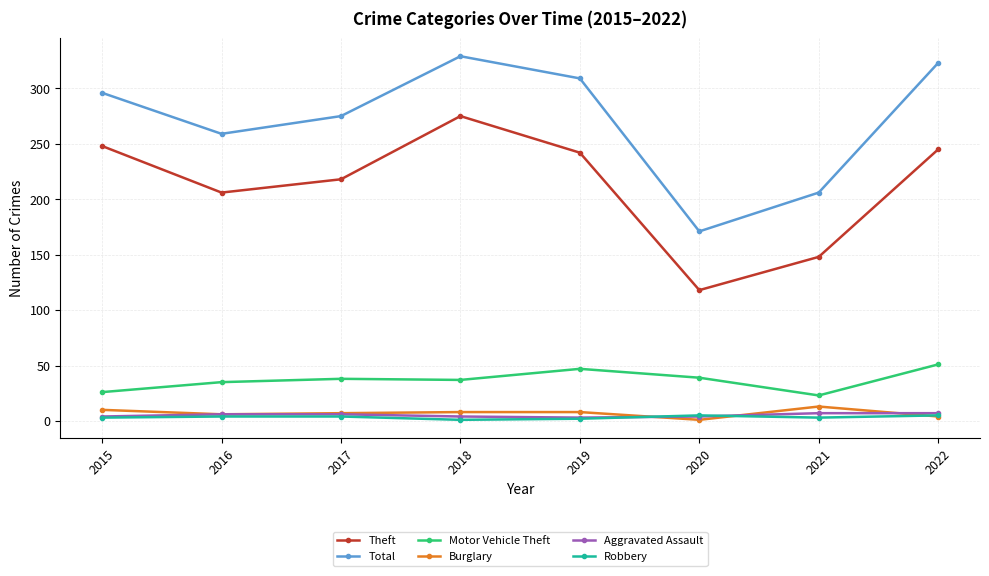

True or false: Motor Vehicle Theft and Total intersect in this chart.

False